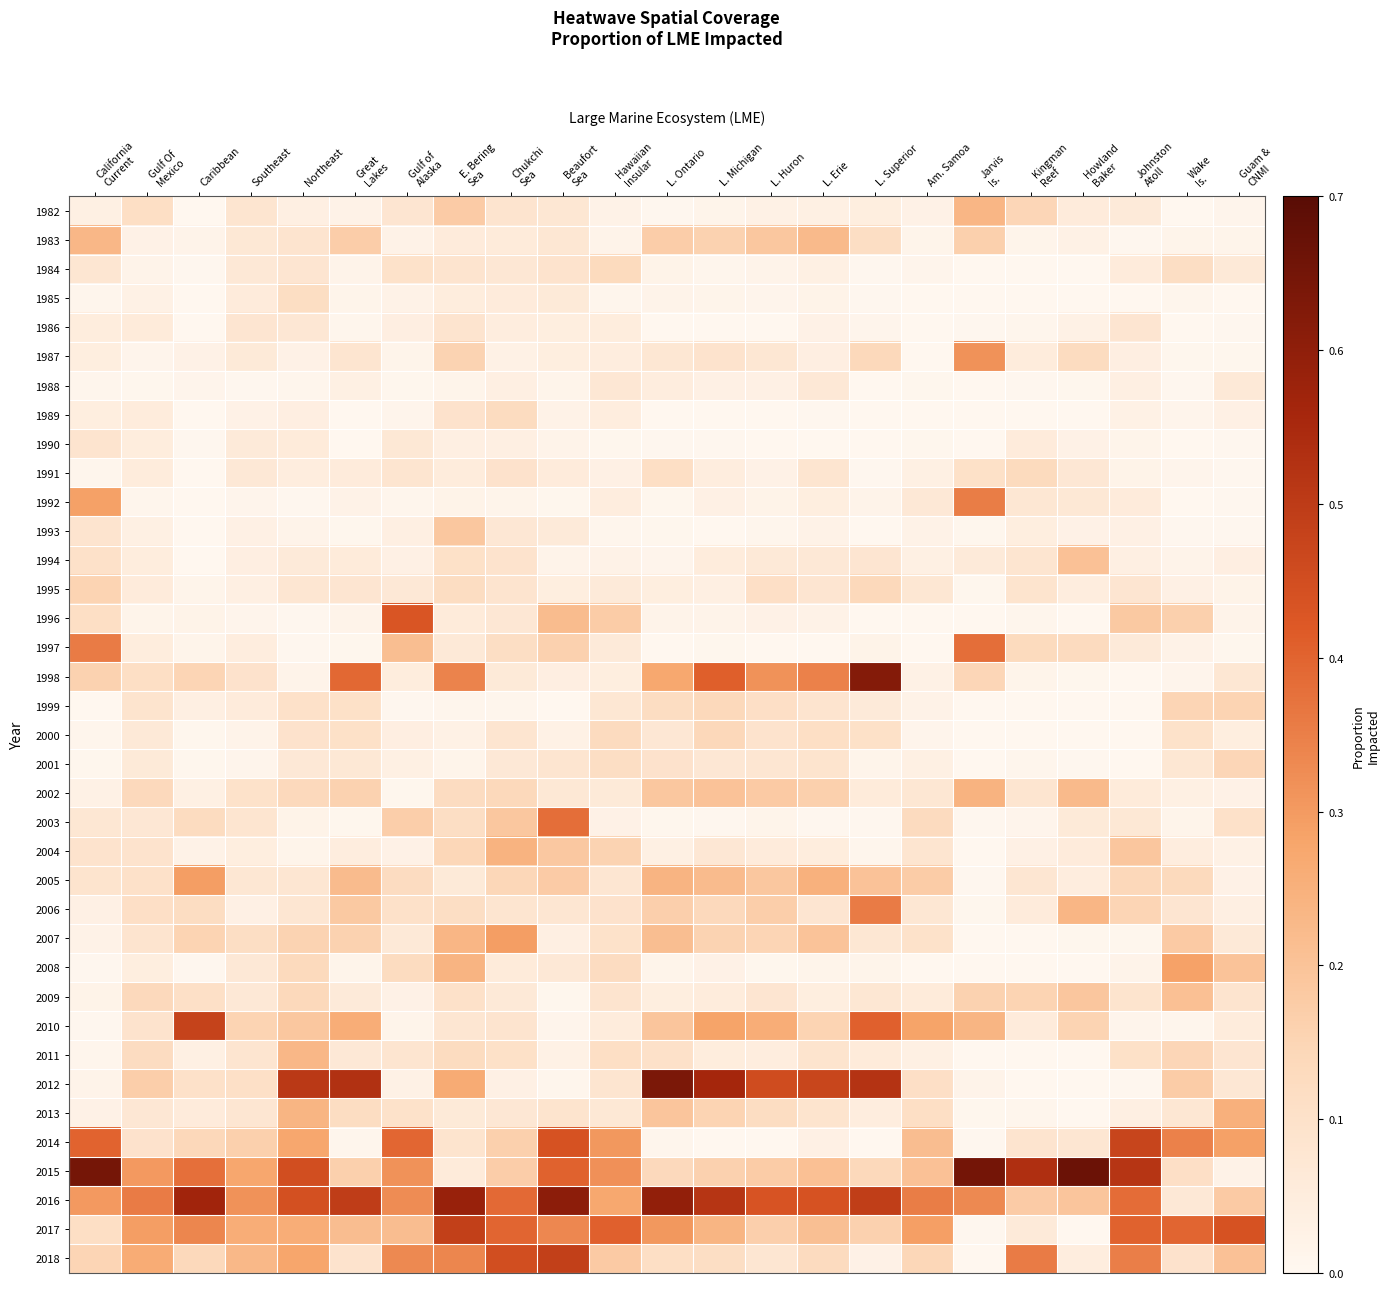

Which has a higher value, Hawaiian
Insular or E. Bering
Sea?

E. Bering
Sea